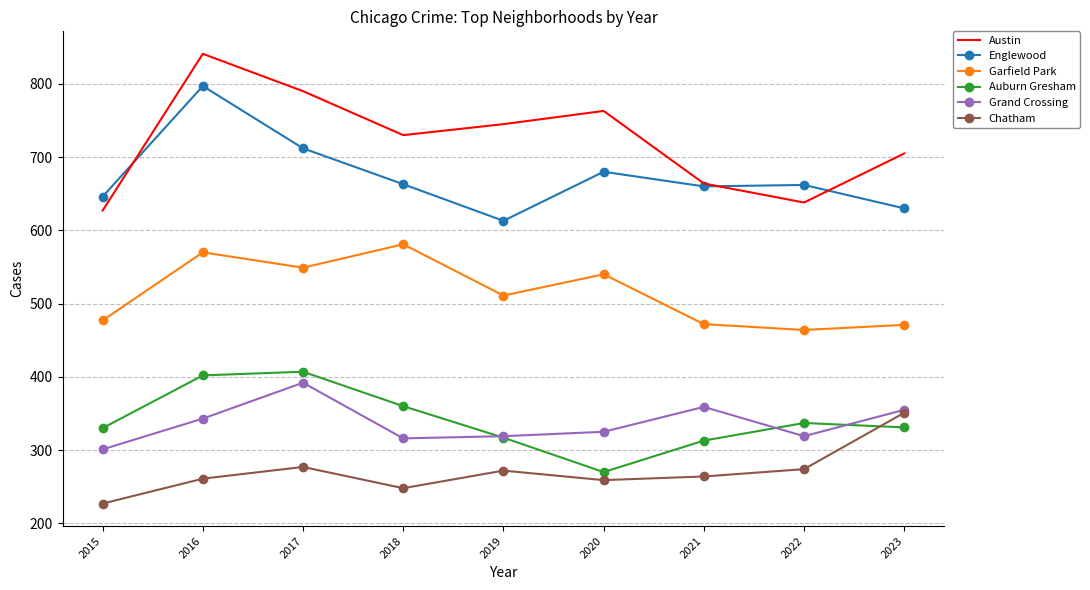

What is the total value across all series at 2018?

2898